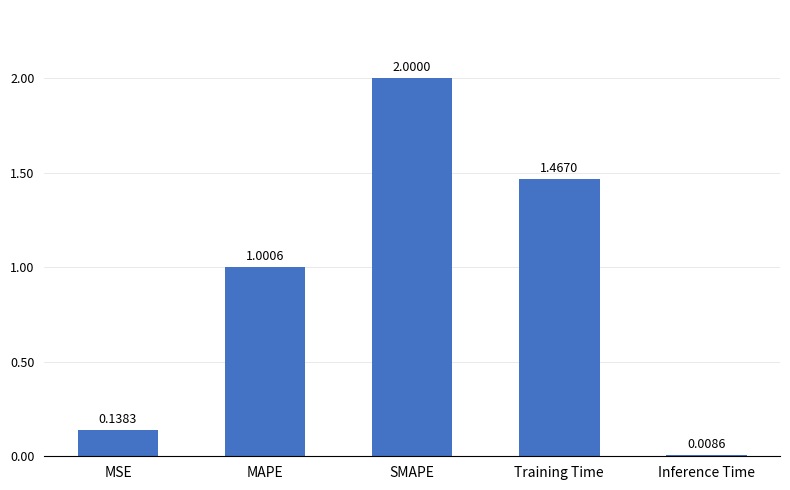

Rank the categories by value from highest to lowest.

SMAPE, Training Time, MAPE, MSE, Inference Time